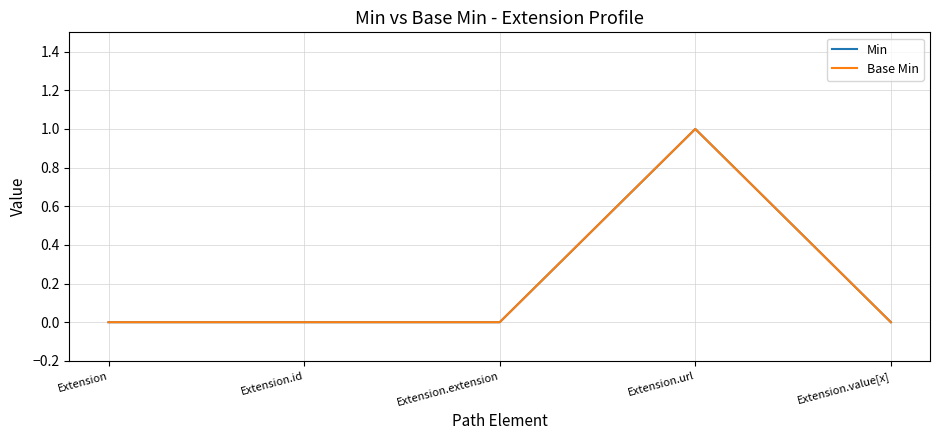

What position from the right is Extension.extension?

3